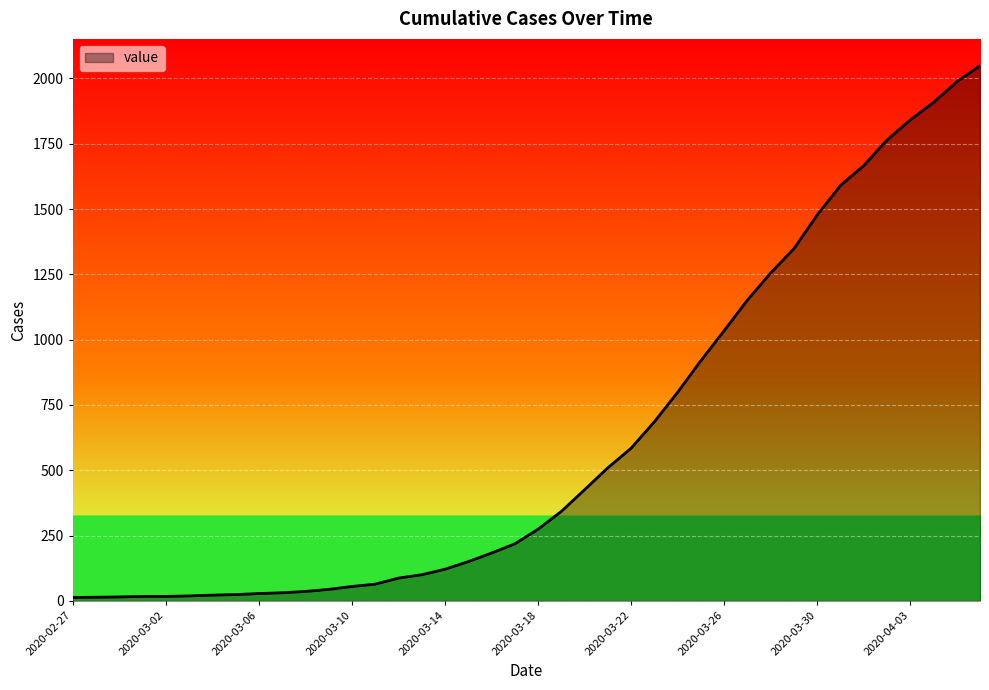

Rank the categories by value from lowest to highest.

2020-02-27, 2020-02-28, 2020-02-29, 2020-03-01, 2020-03-02, 2020-03-03, 2020-03-04, 2020-03-05, 2020-03-06, 2020-03-07, 2020-03-08, 2020-03-09, 2020-03-10, 2020-03-11, 2020-03-12, 2020-03-13, 2020-03-14, 2020-03-15, 2020-03-16, 2020-03-17, 2020-03-18, 2020-03-19, 2020-03-20, 2020-03-21, 2020-03-22, 2020-03-23, 2020-03-24, 2020-03-25, 2020-03-26, 2020-03-27, 2020-03-28, 2020-03-29, 2020-03-30, 2020-03-31, 2020-04-01, 2020-04-02, 2020-04-03, 2020-04-04, 2020-04-05, 2020-04-06